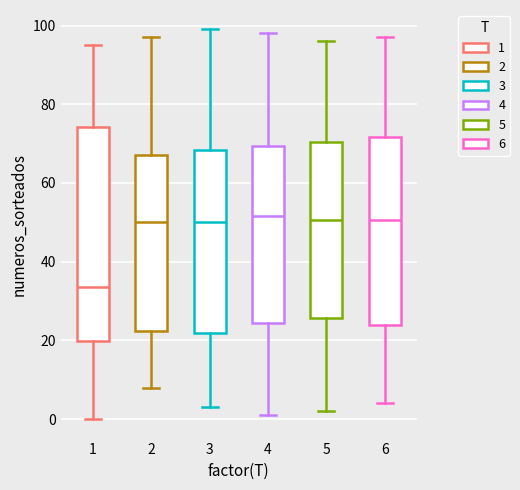

Which box has the lowest median line?

1